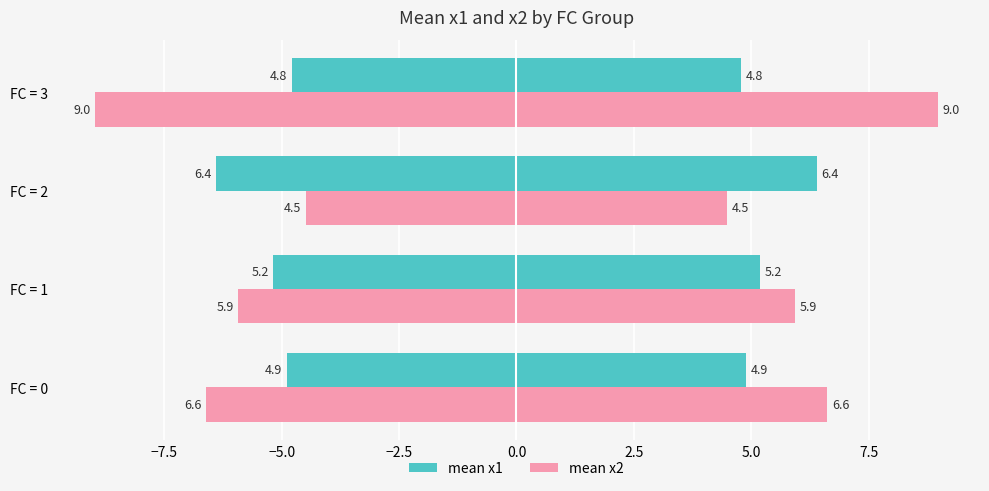

Is it true that mean x2 equals 9.0 at FC = 3?

True